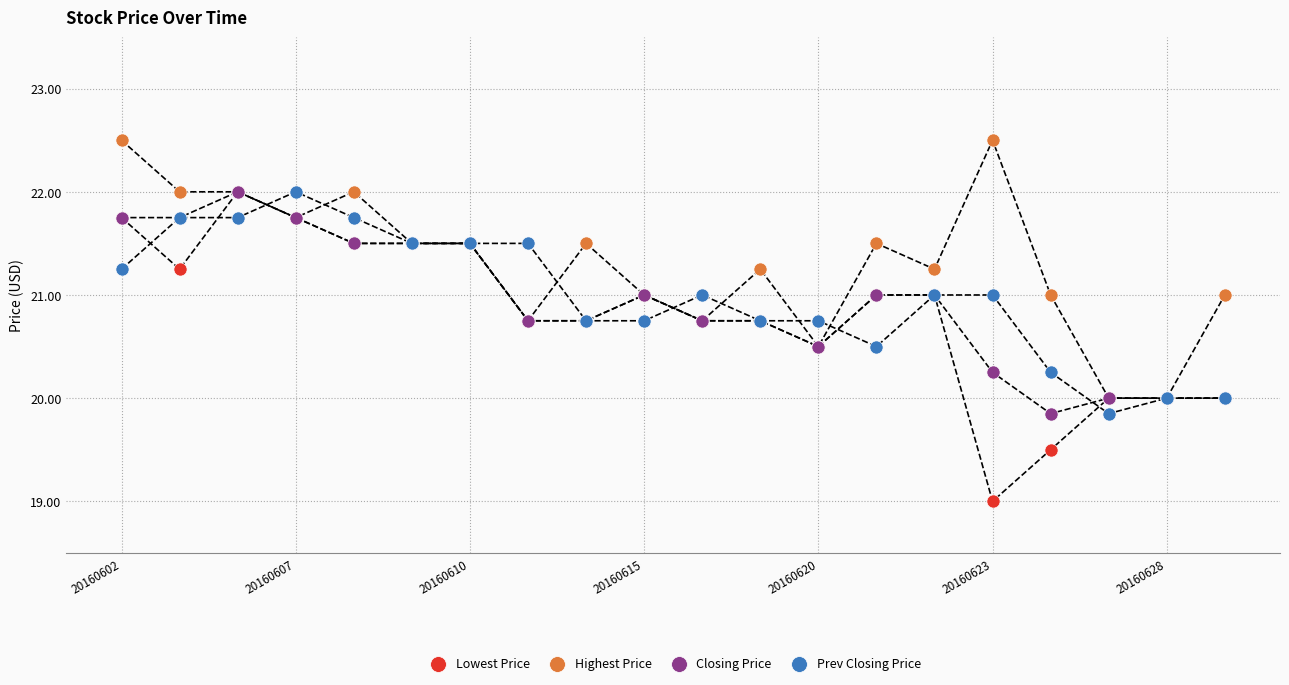

Which series reaches the maximum Y coordinate?

Highest Price